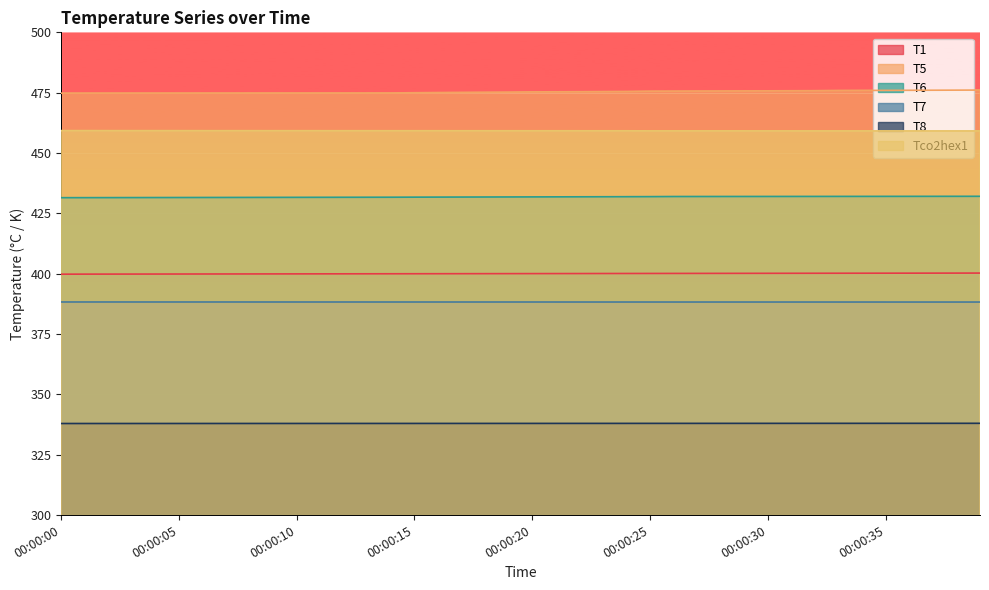

How many lines are shown in the chart?

6